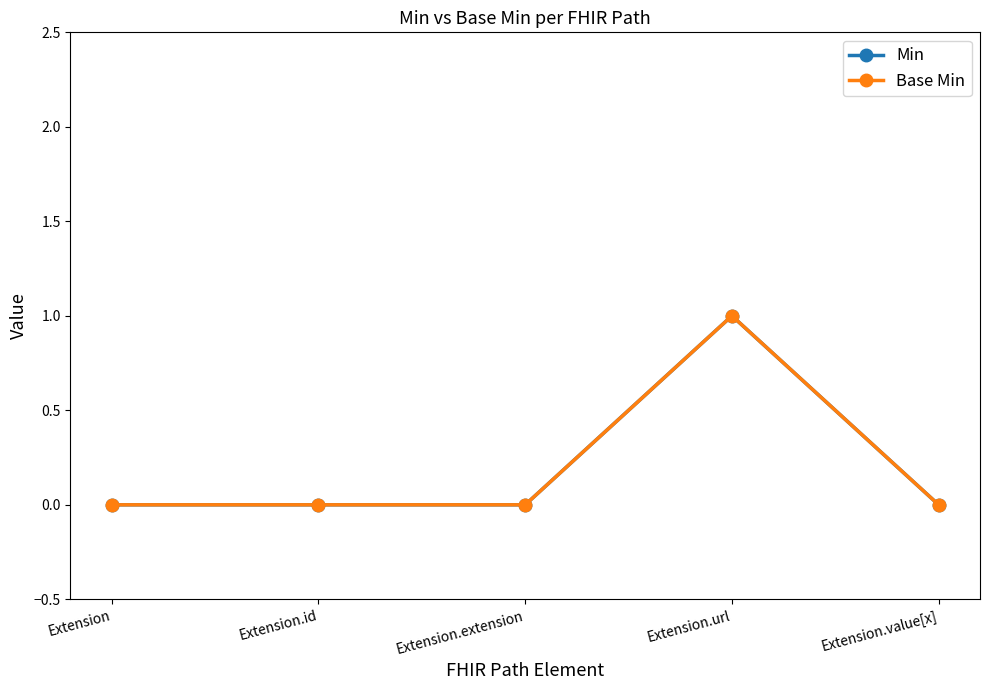

What is the sum of all Min values?

1